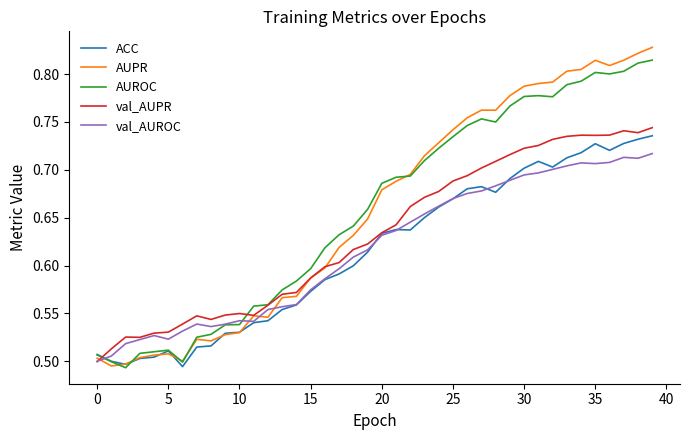

At which category is the sum across all series the highest?

39